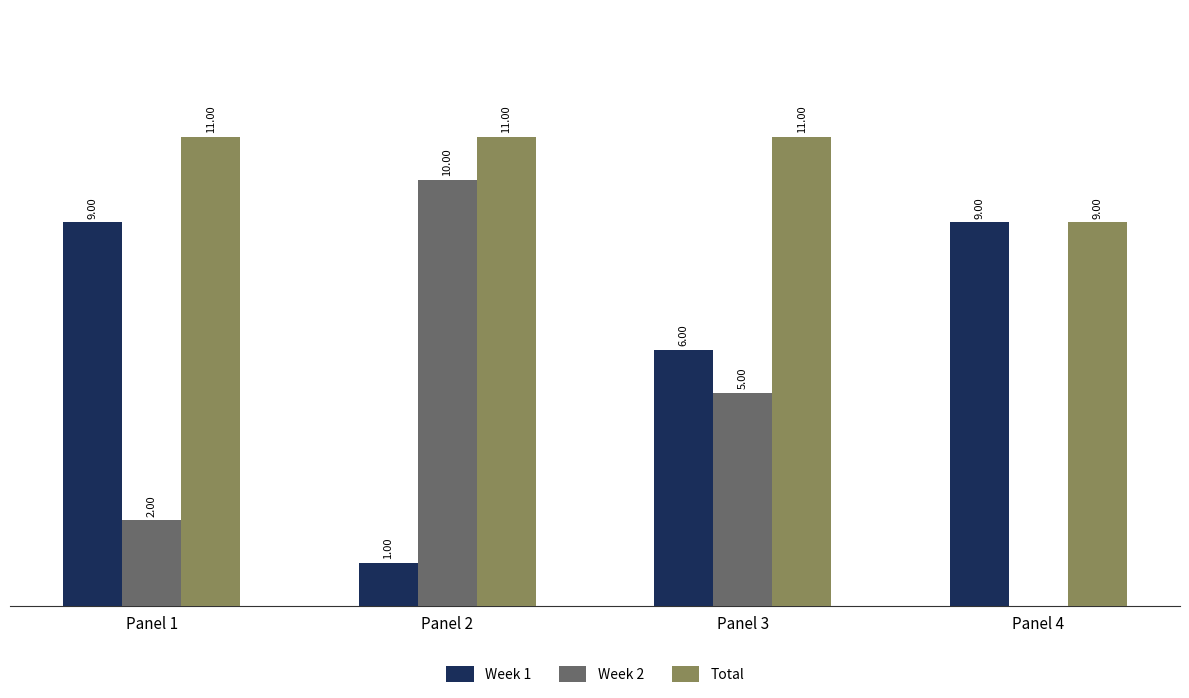

Which series has the widest spread of values?

Week 2